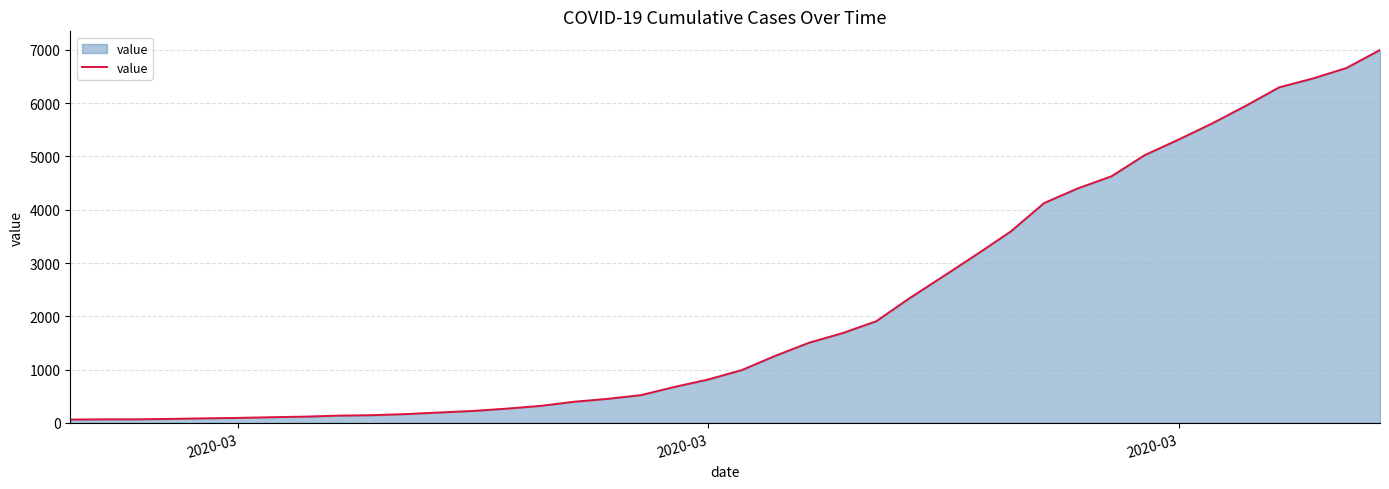

What is the maximum value shown in the chart?

6995